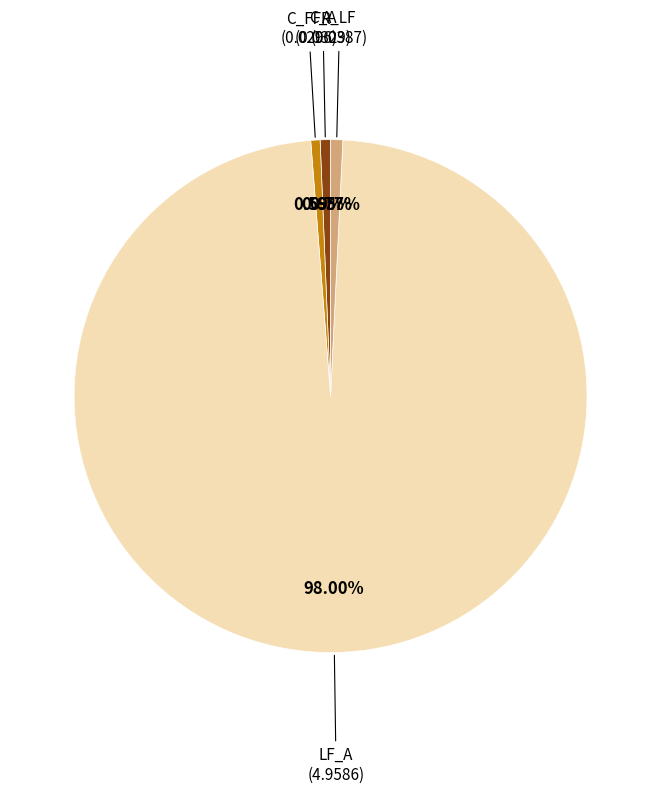

Between C_FFR and LF_A, which is larger?

LF_A